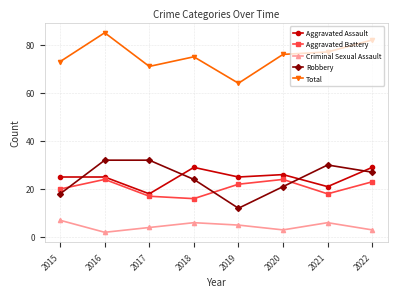

What is the spread (max minus min) of values at 2015?

66